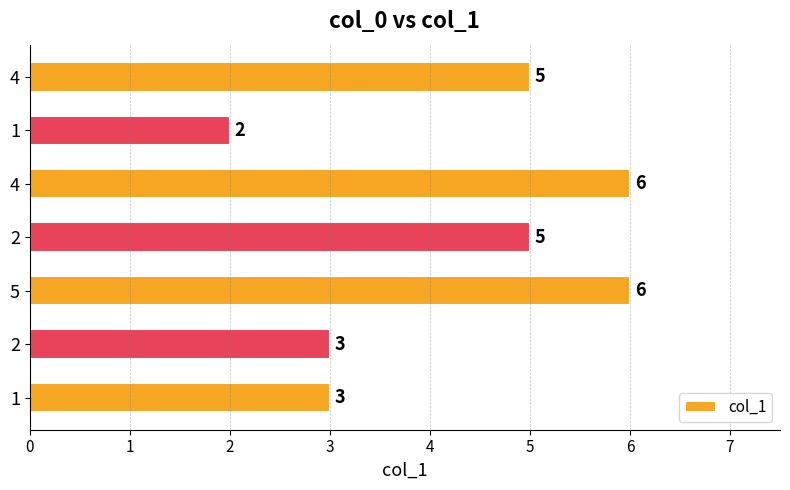

How many values are between 3 and 6?

6